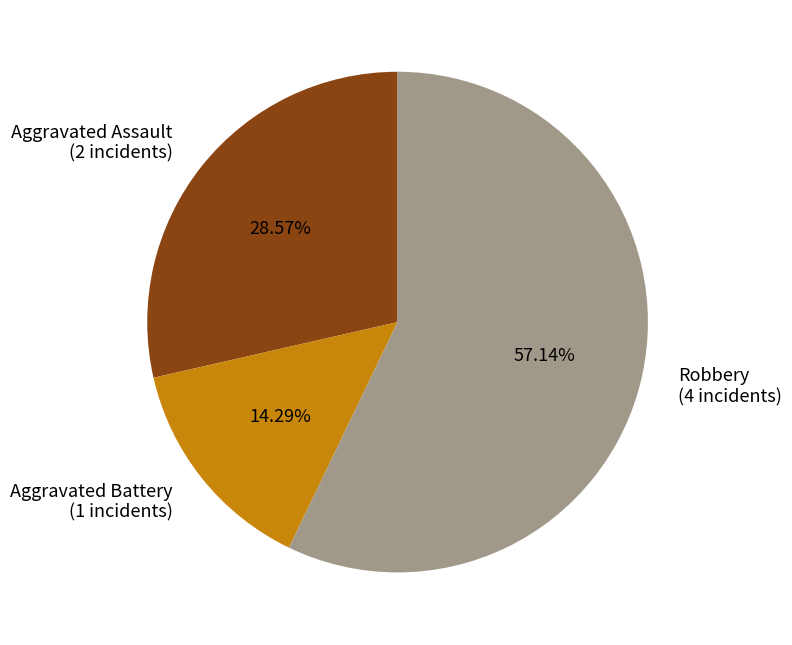

Which category has the biggest portion of the pie?

Robbery